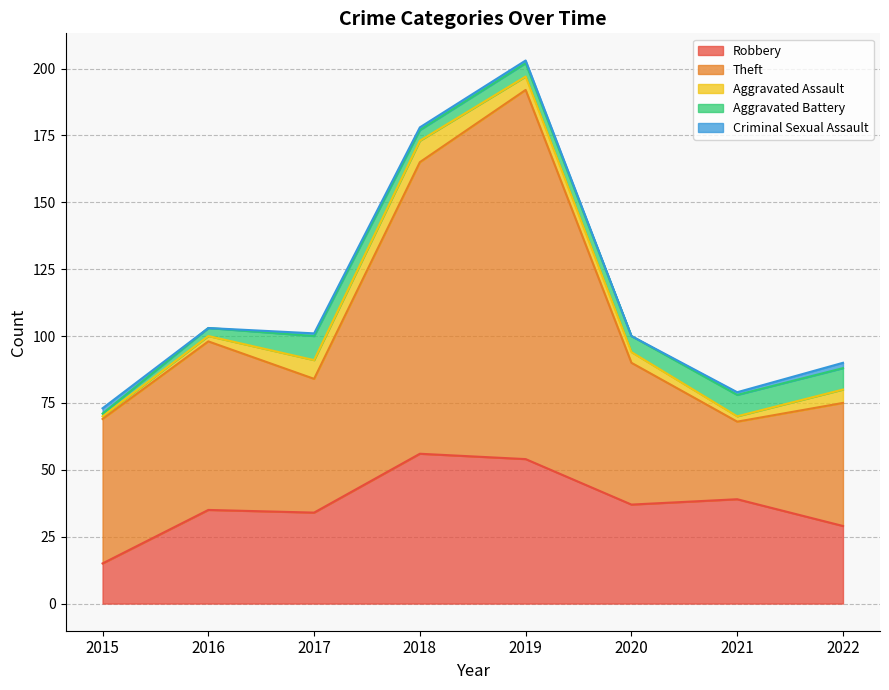

How many data points in Criminal Sexual Assault are above 1?

2